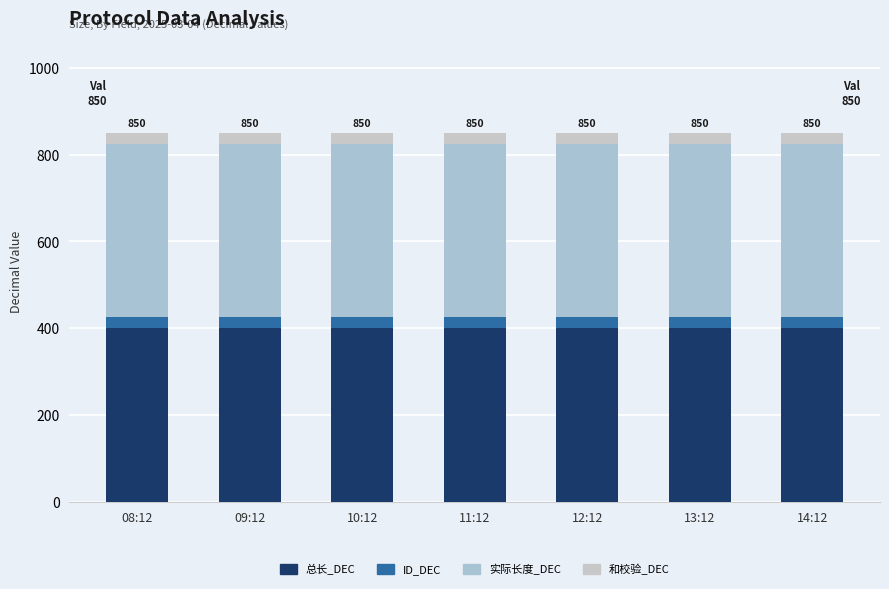

The 总长_DEC series shows 249 at 12:12. True or false?

False